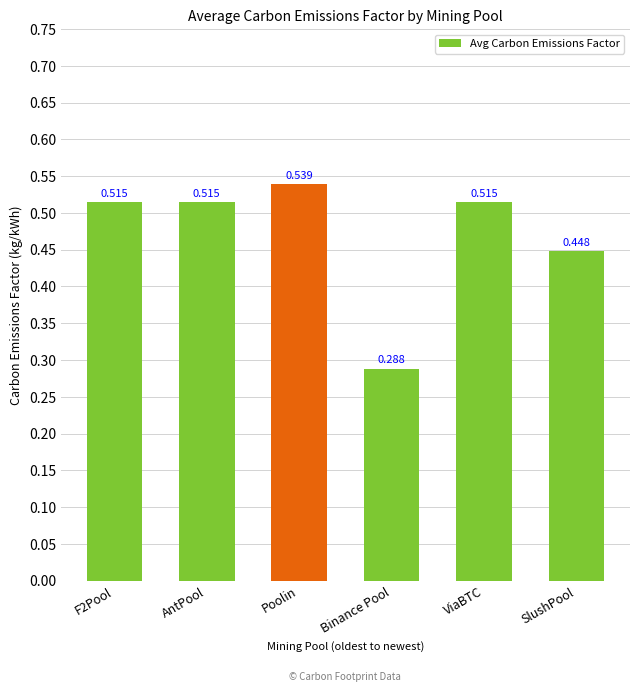

Which category has the lowest value across all series?

Binance Pool